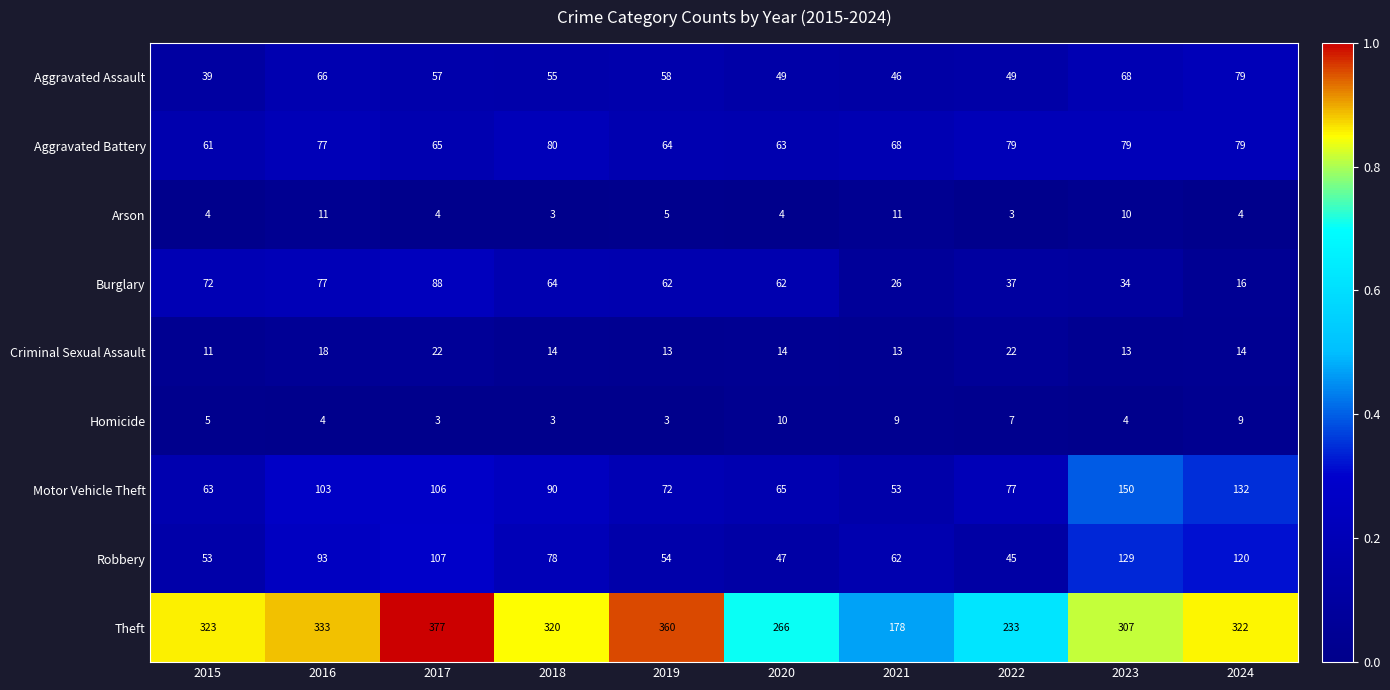

List the series in order of their peak value, highest first.

Theft, Motor Vehicle Theft, Robbery, Burglary, Aggravated Battery, Aggravated Assault, Criminal Sexual Assault, Arson, Homicide